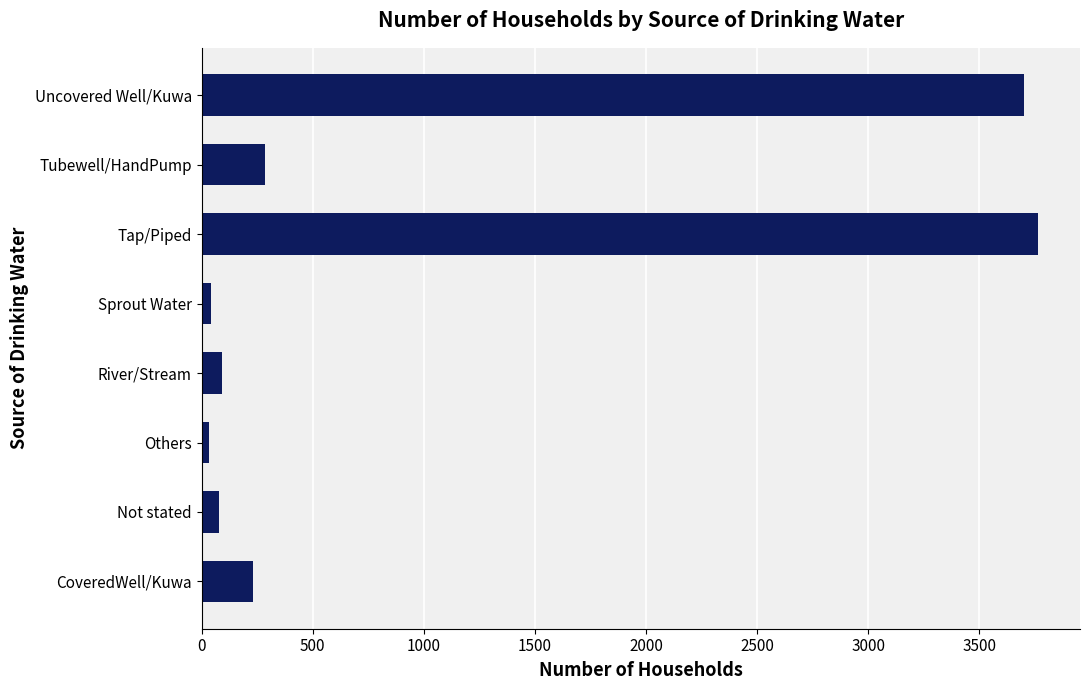

What is the difference between the maximum and minimum values?

3732